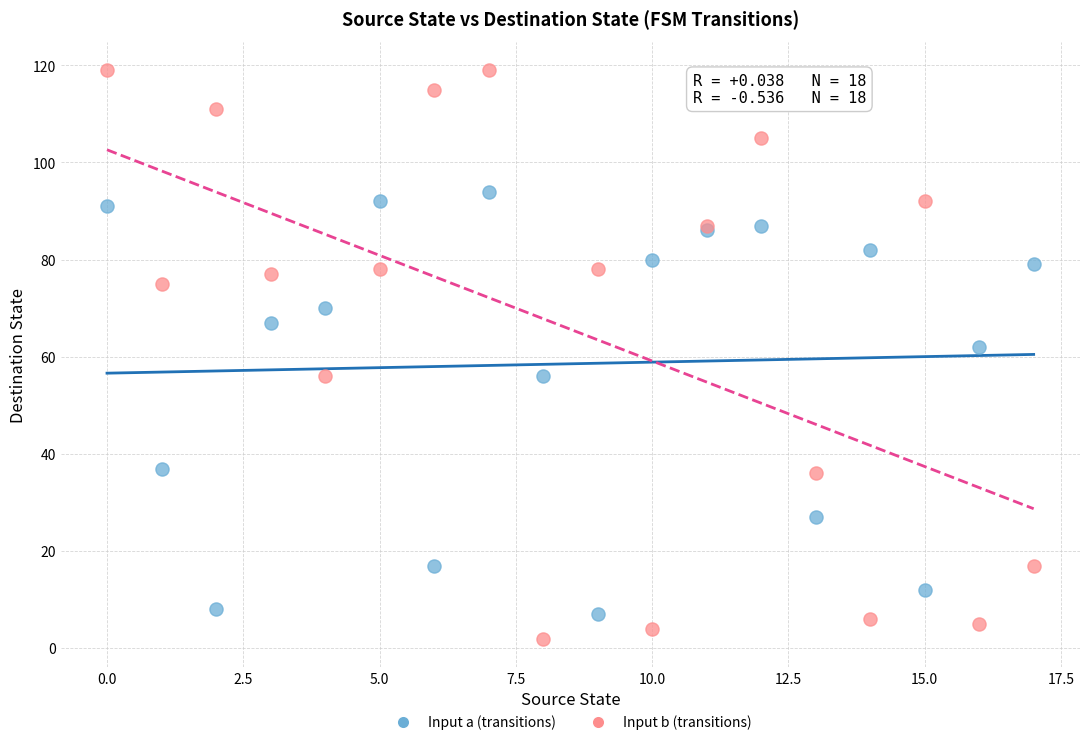

Which series reaches the maximum Y coordinate?

Input b (transitions)